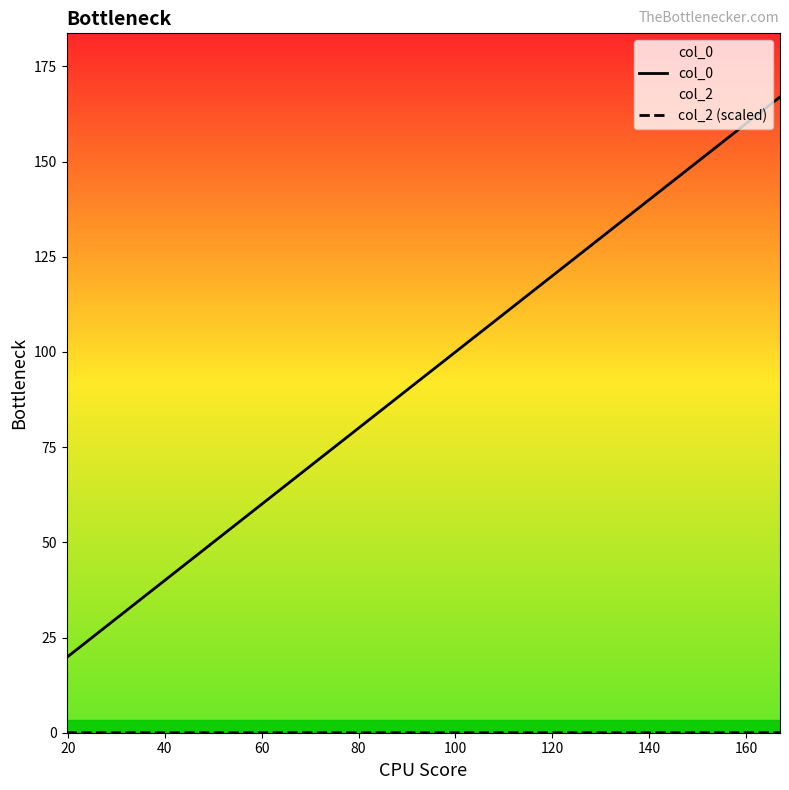

What is the value of the col_0 point at the 9th from the left?

167.0